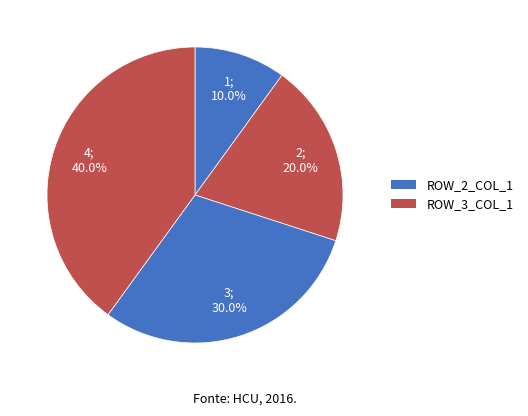

How many slices are in this pie chart?

4